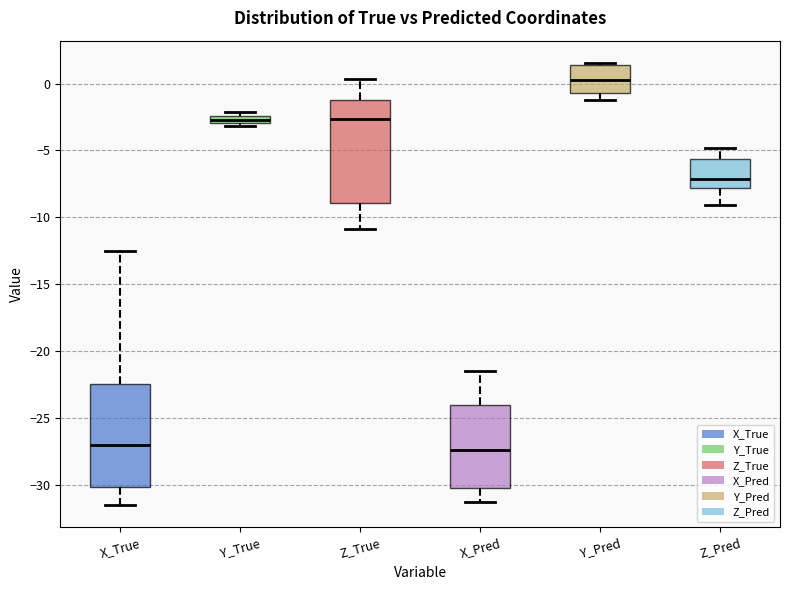

Where is the upper edge of the box for X_Pred on the y-axis? The values are not printed on the chart, so give them approximately, as read against the axis.

-24.0